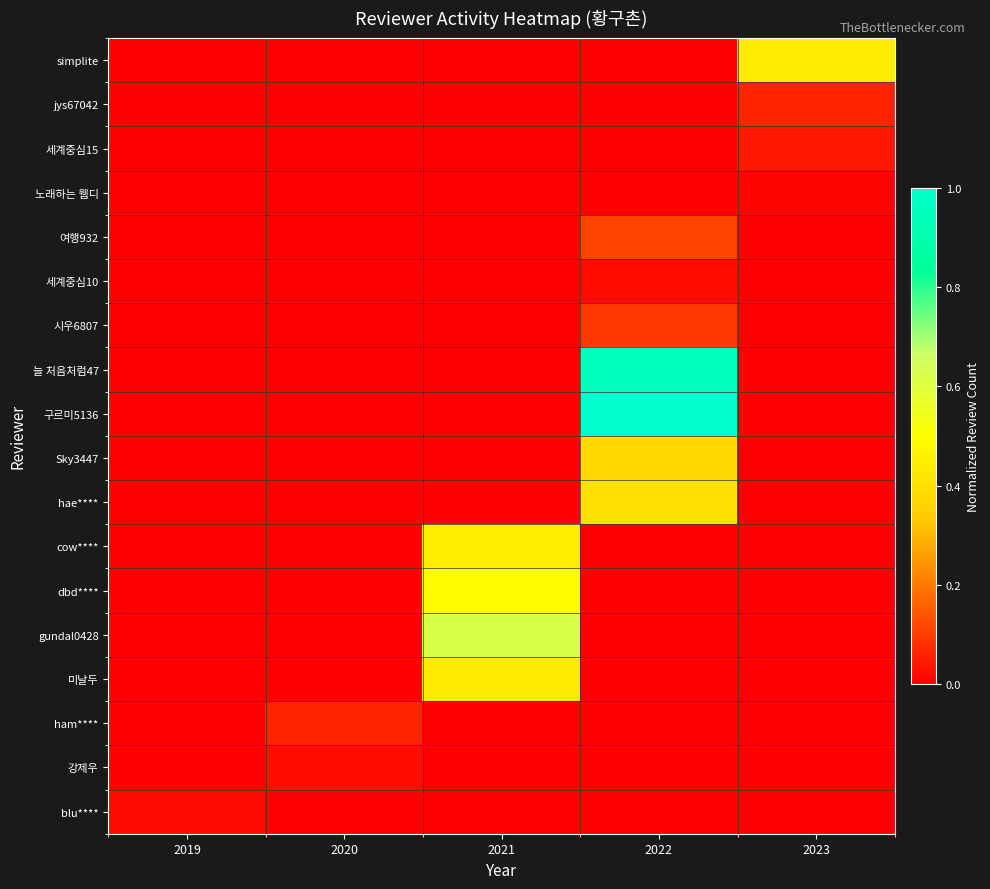

Which has a higher value, 2020 or 2022?

2020